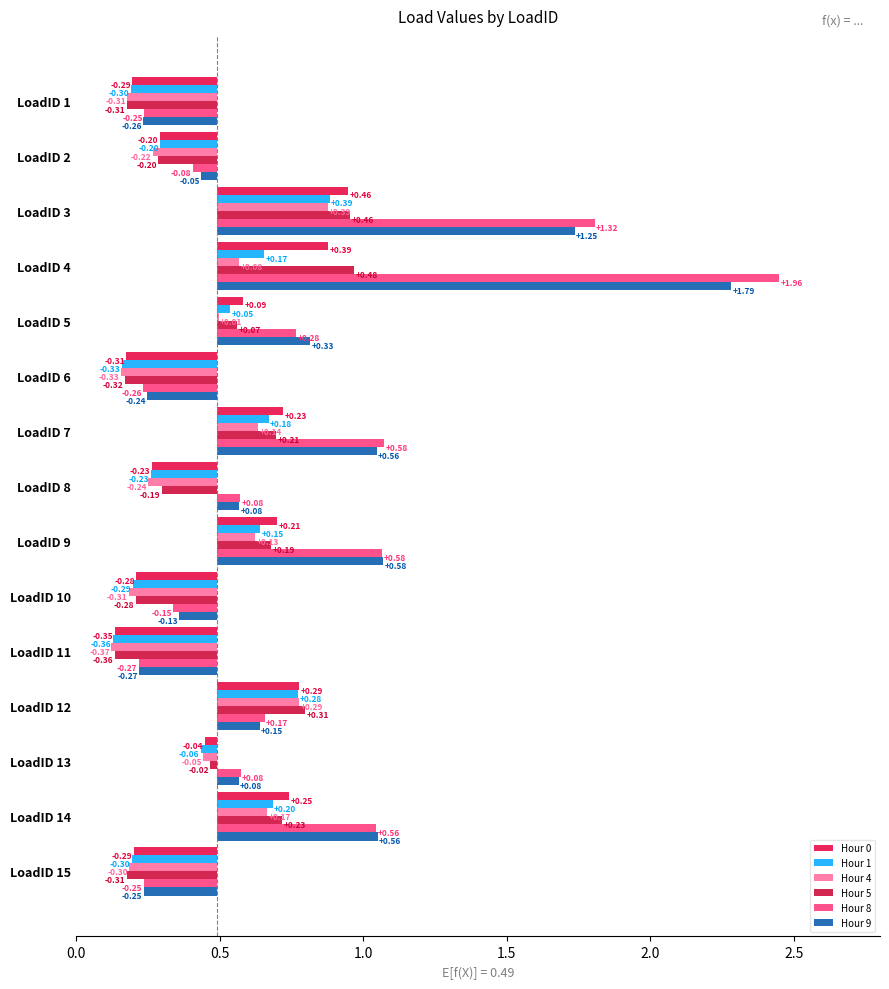

How many groups of bars are there?

15